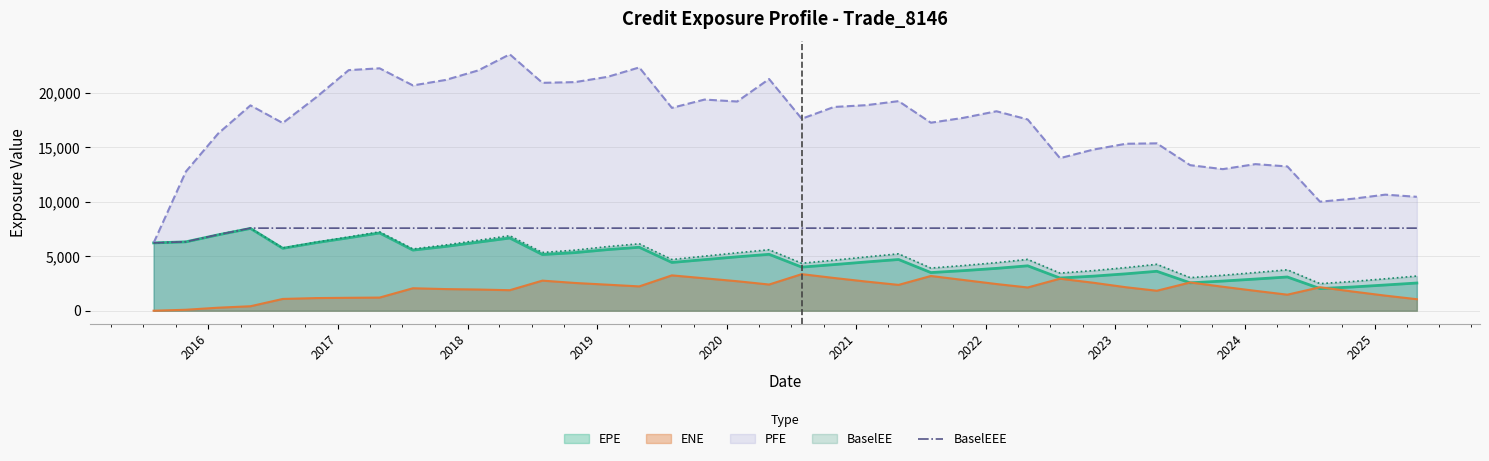

Which series has the largest range (max minus min)?

PFE